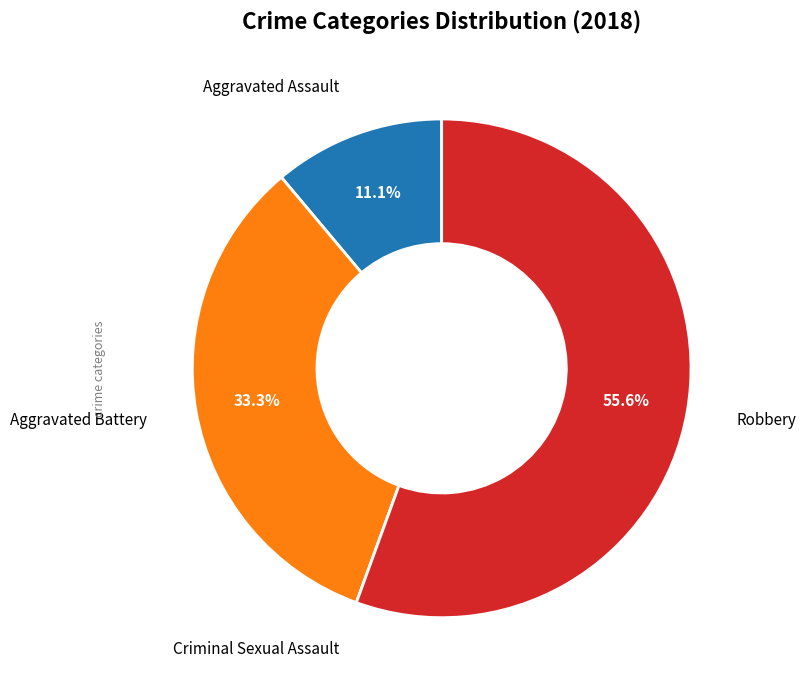

Is there any slice that represents more than half of the pie?

Yes